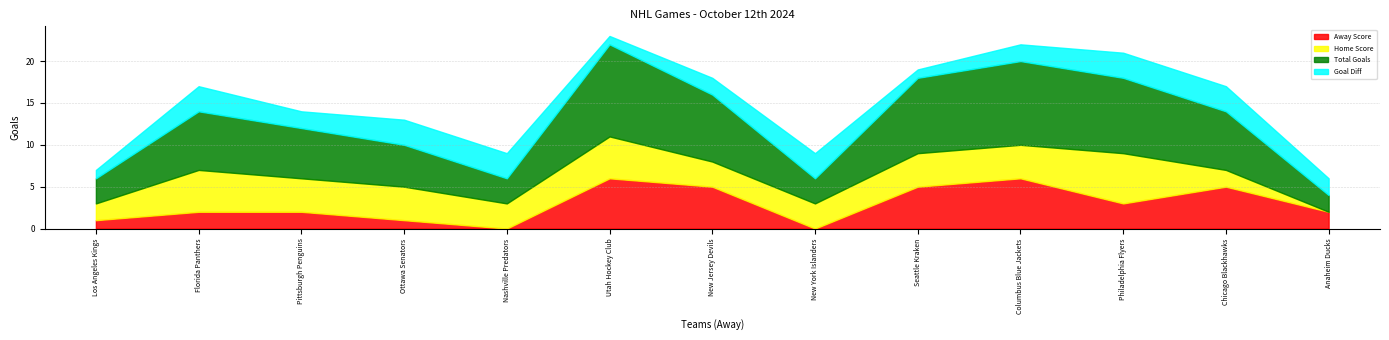

True or false: Home Score has more than 1 points higher than both neighbors.

True